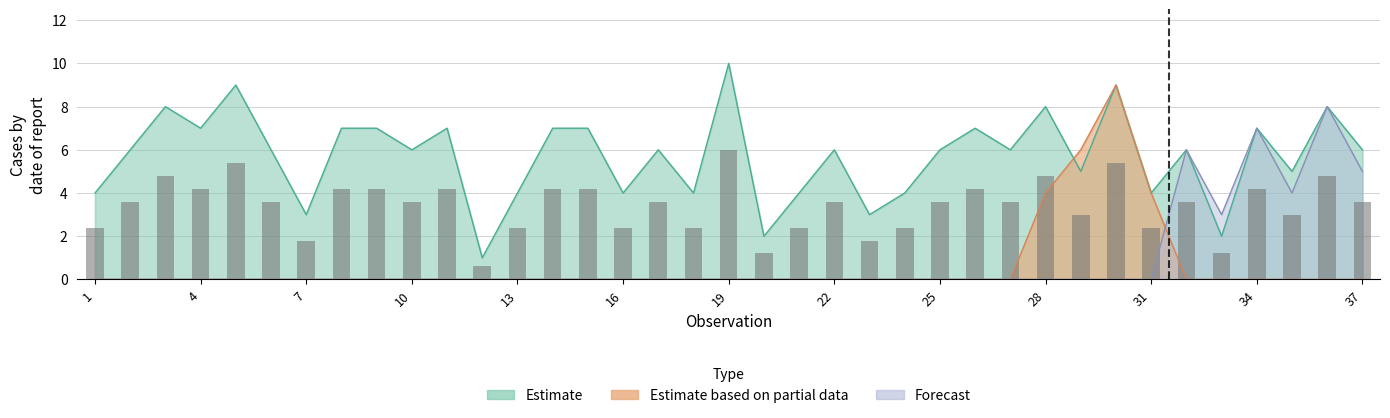

Rank the series by their maximum value, from highest to lowest.

Estimate, Estimate based on partial data, Forecast